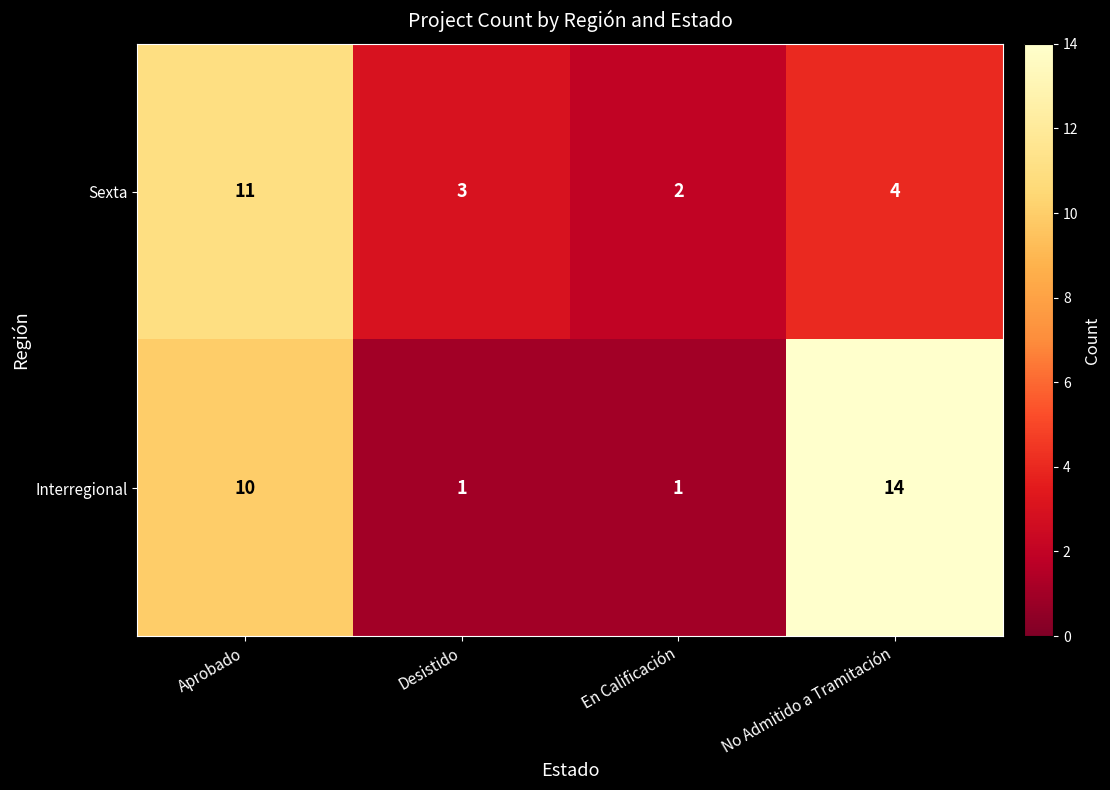

Count the Interregional values in the range 1 to 14.

4